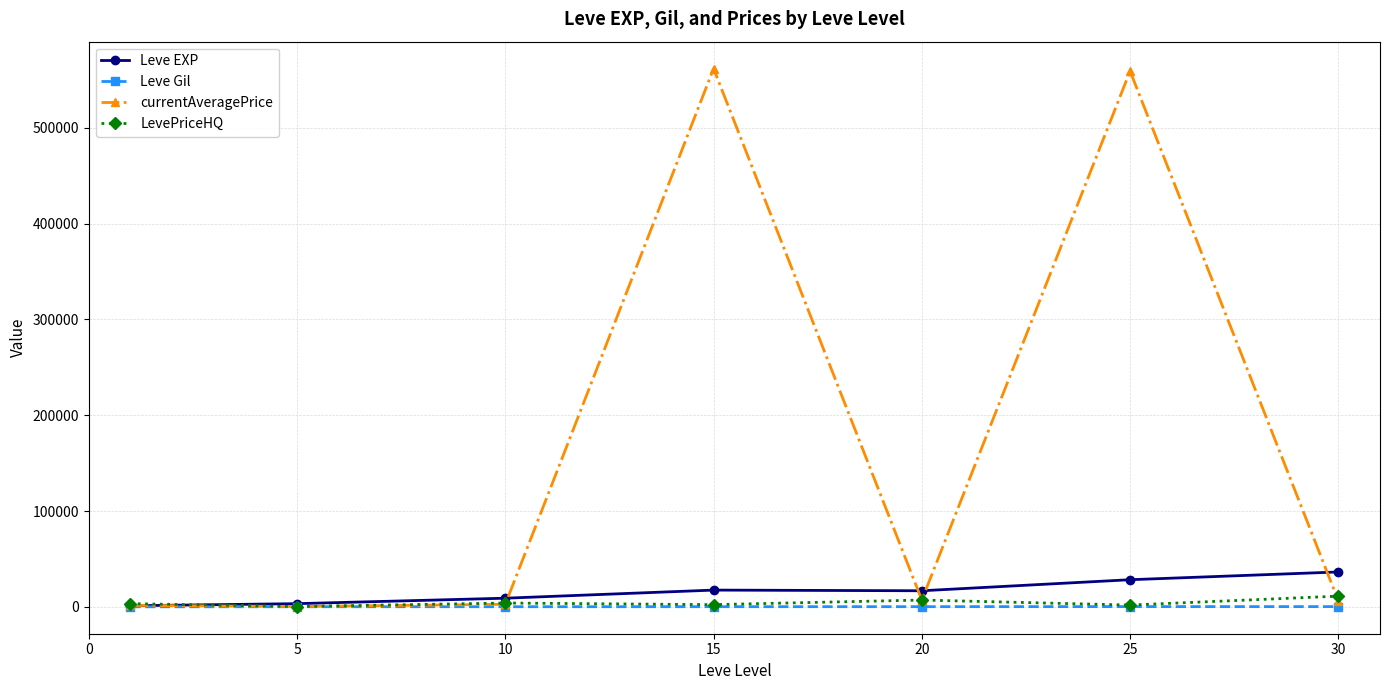

What is the greatest value displayed?

561880.5